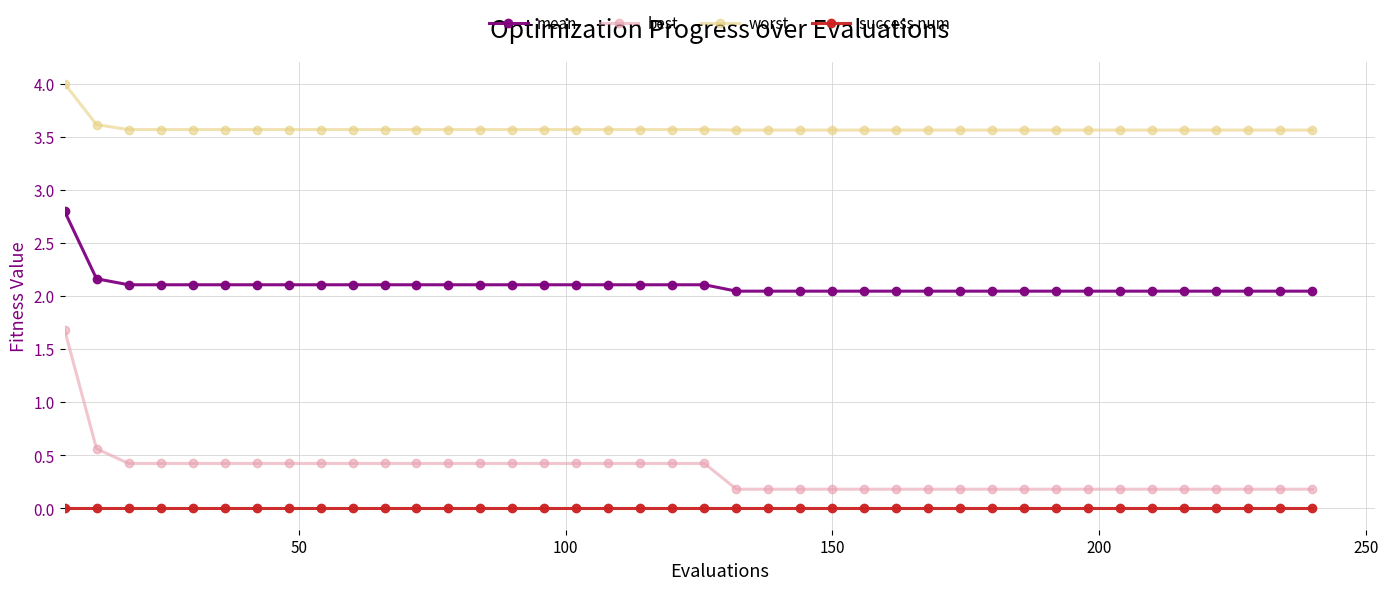

Which series has the largest total across all categories?

worst